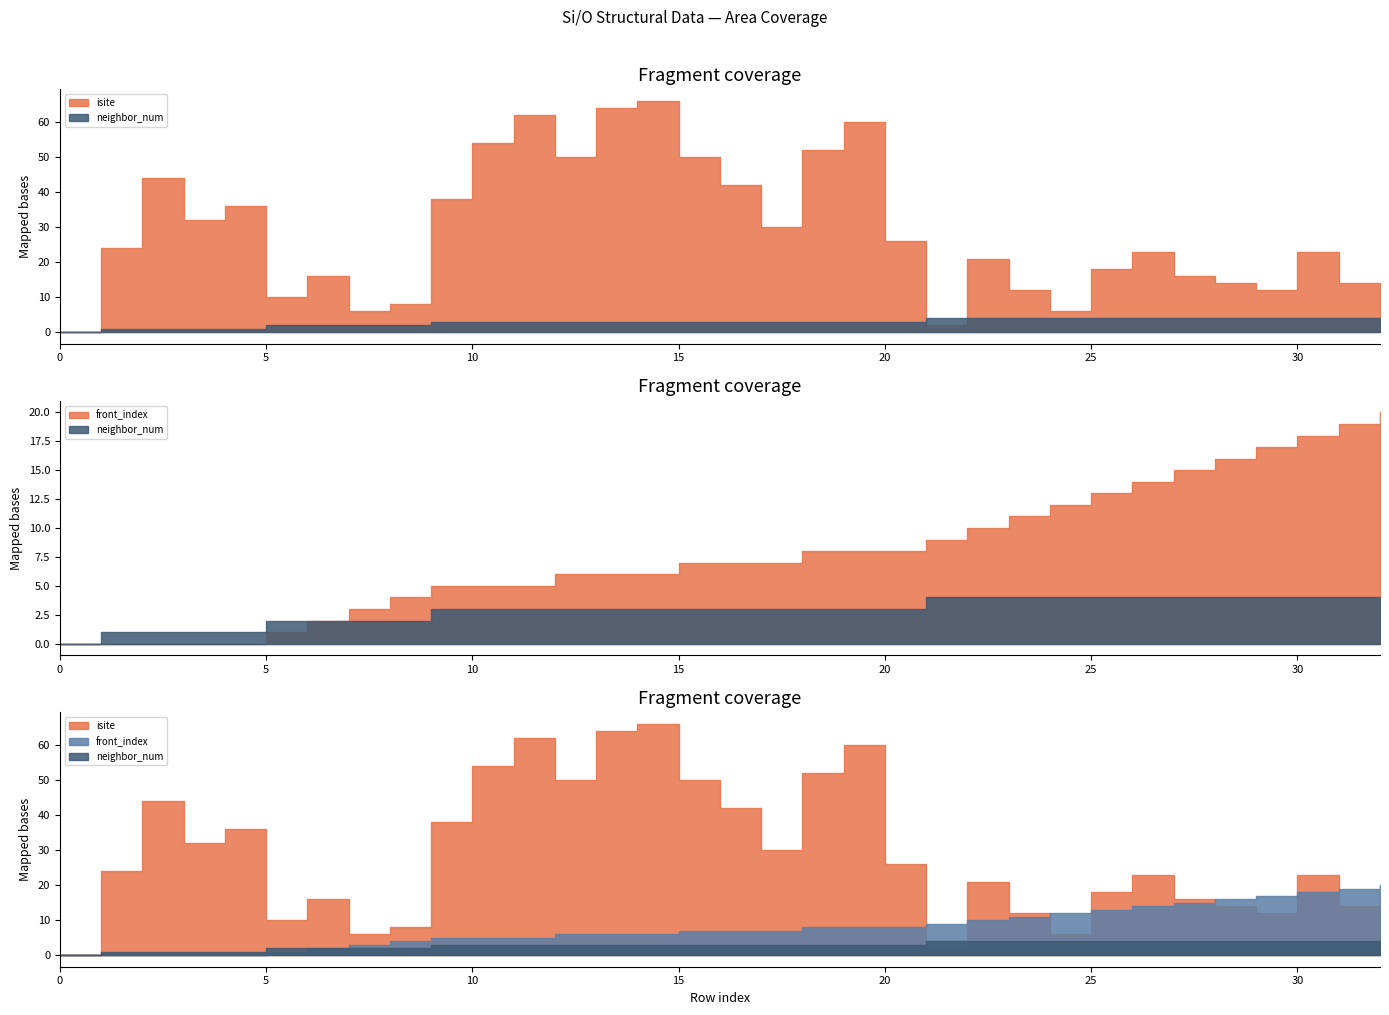

True or false: neighbor_num and isite intersect in this chart.

True